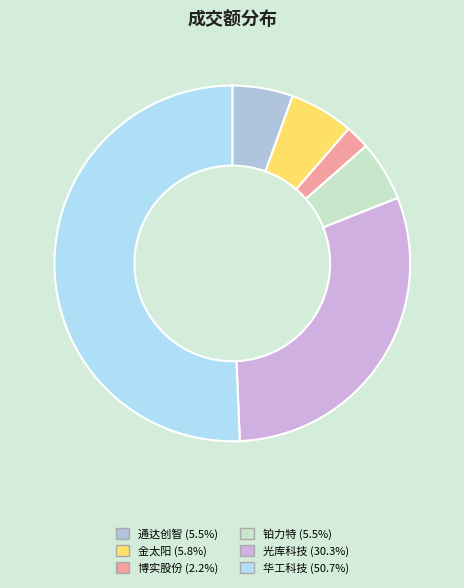

Is there any slice that represents more than half of the pie?

Yes